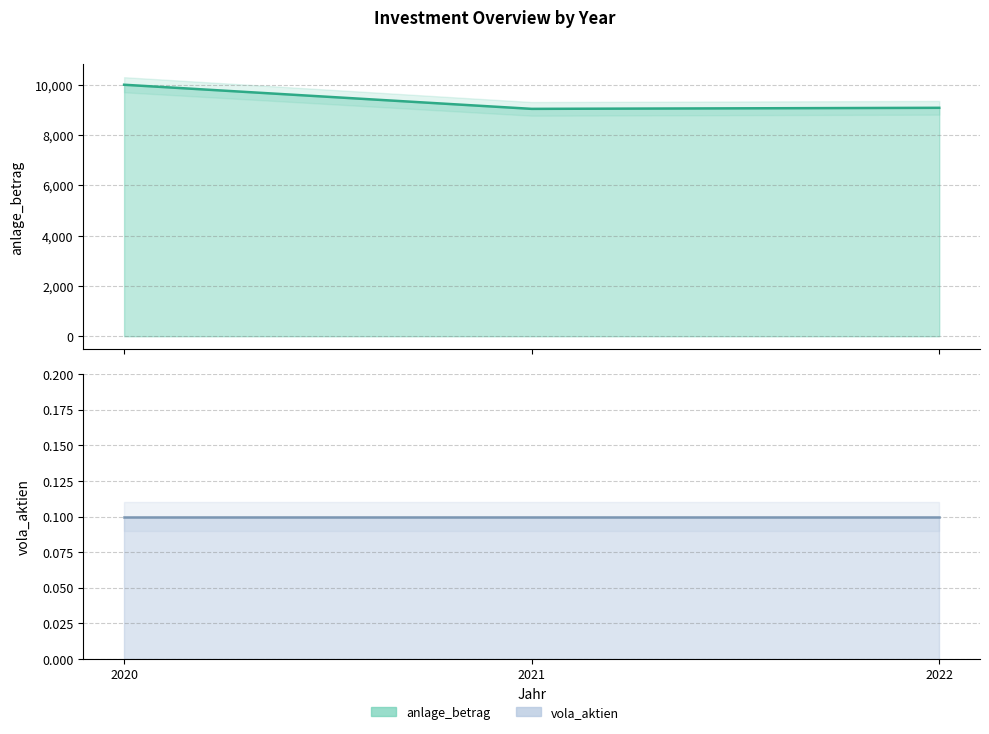

What are all the series names shown in the legend?

anlage_betrag, vola_aktien